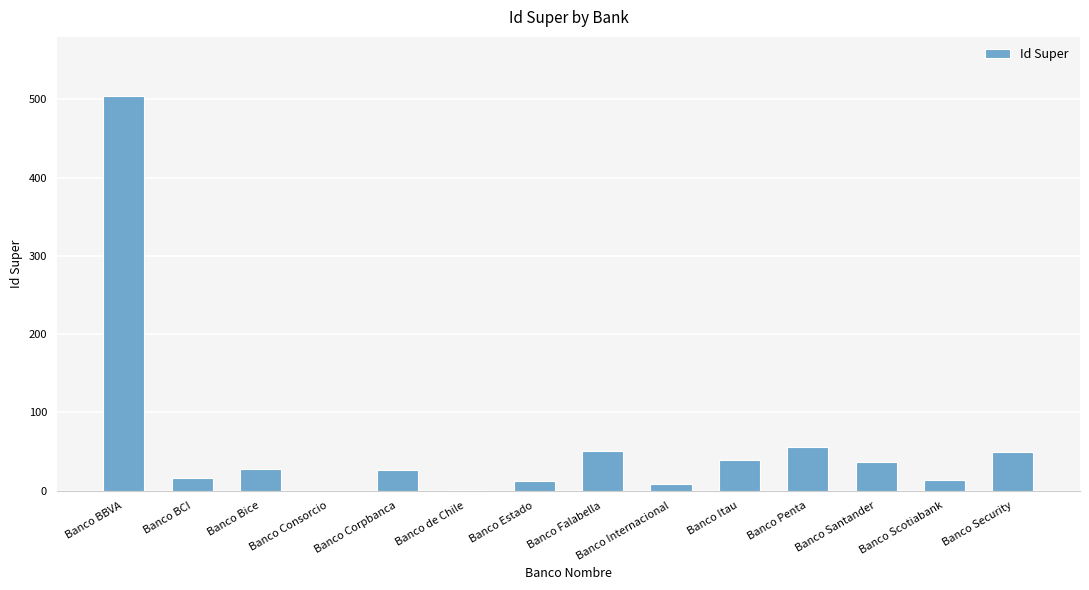

Which category has the highest value across all series?

Banco BBVA